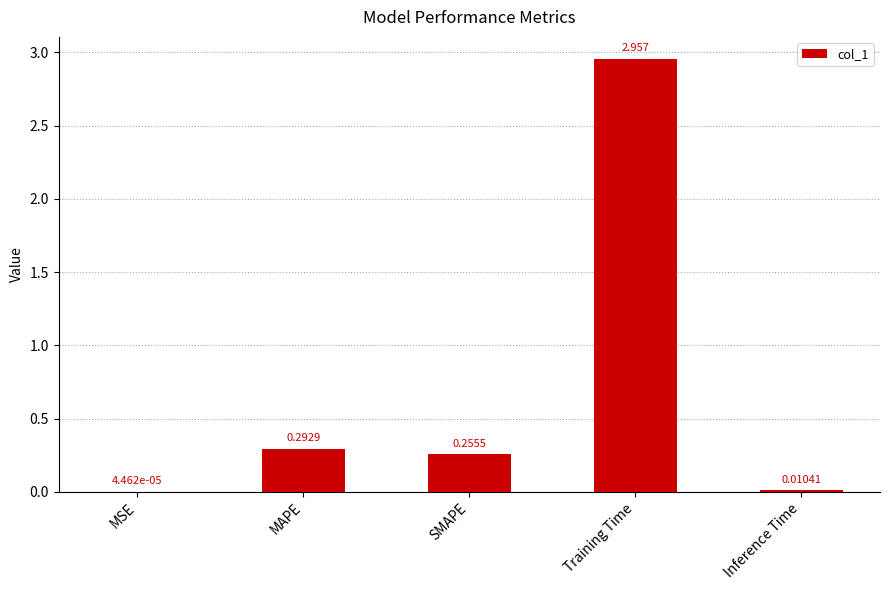

True or false: the data shows 0.4 at SMAPE.

False